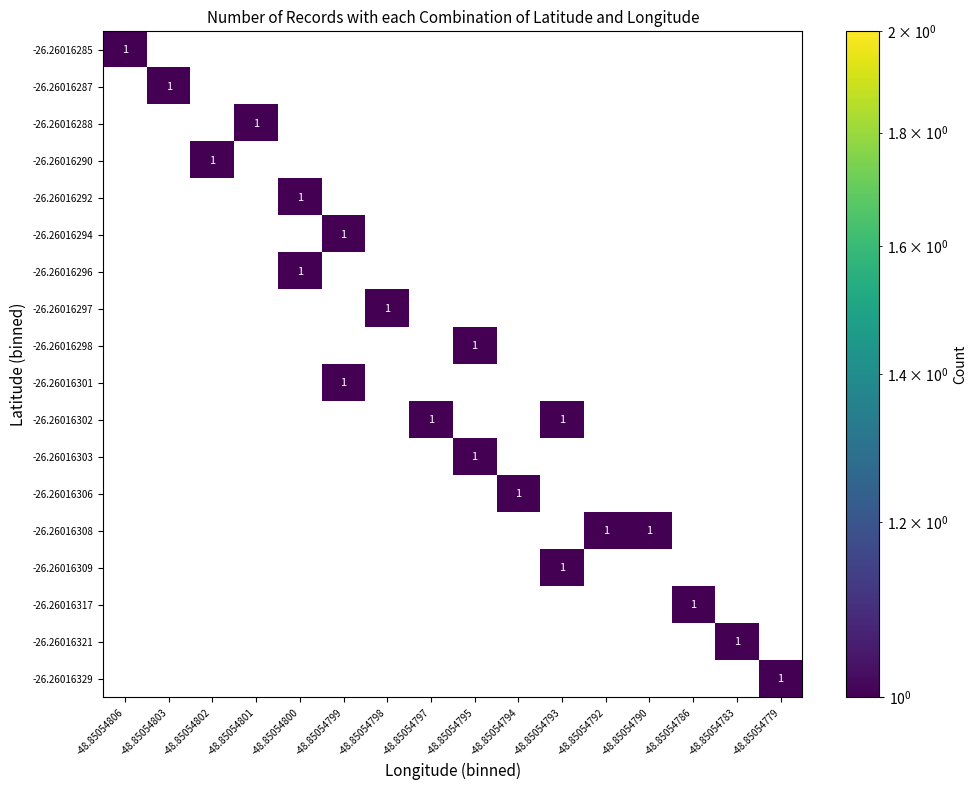

Is the value of -26.26016290 at -48.85054799 greater than the value of -26.26016302 at -48.85054792?

No